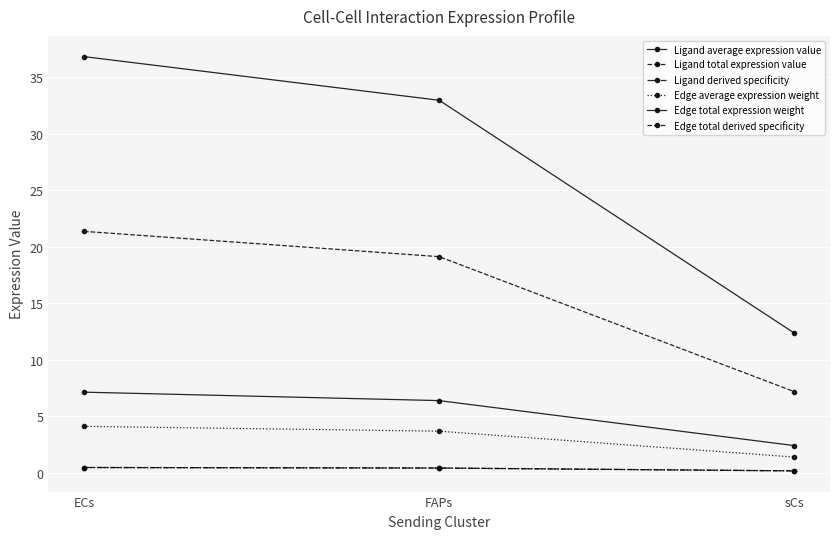

Does the chart have visible grid lines?

Yes